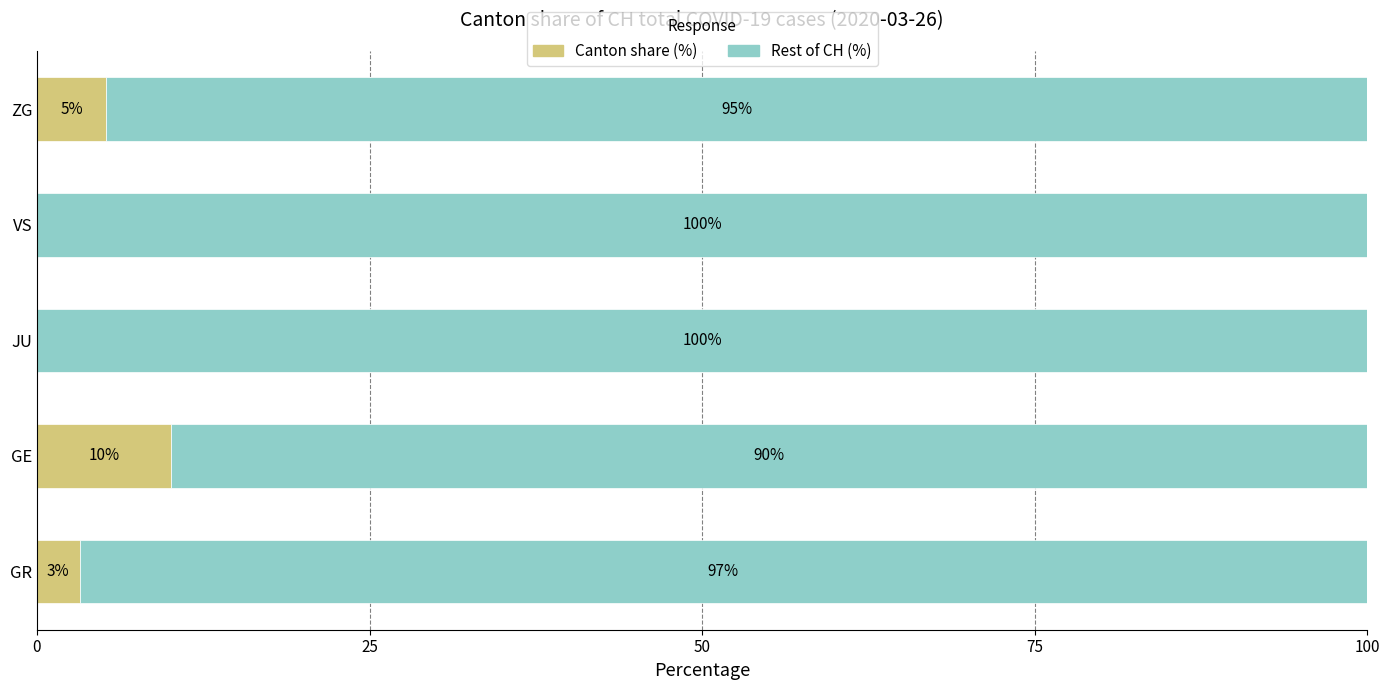

The Canton share (%) series shows 17.2 at GE. True or false?

False